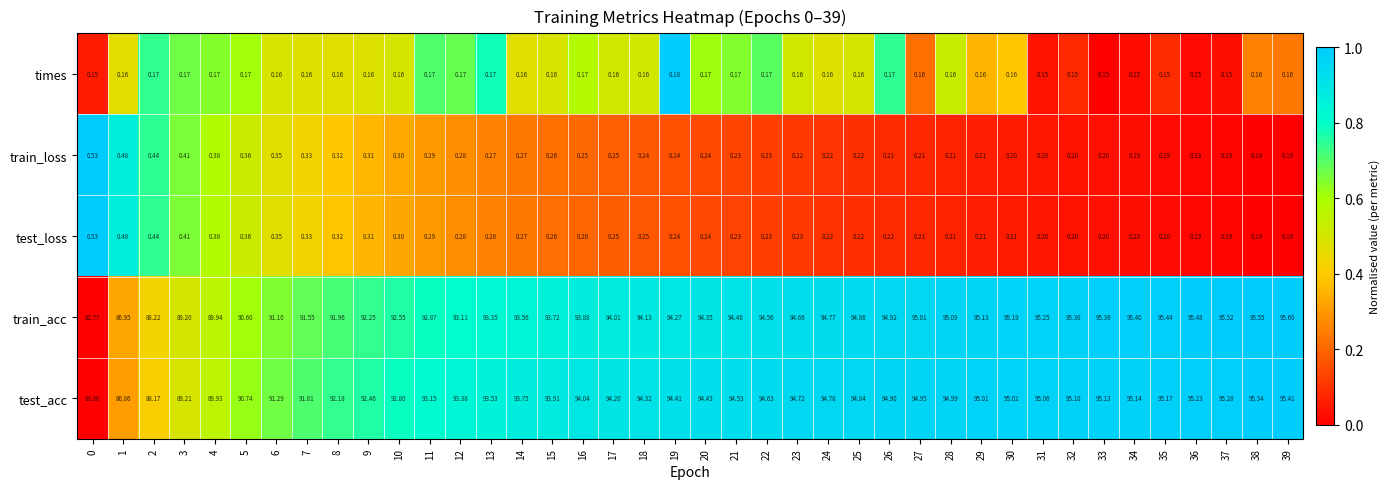

Which series has the largest range (max minus min)?

train_acc